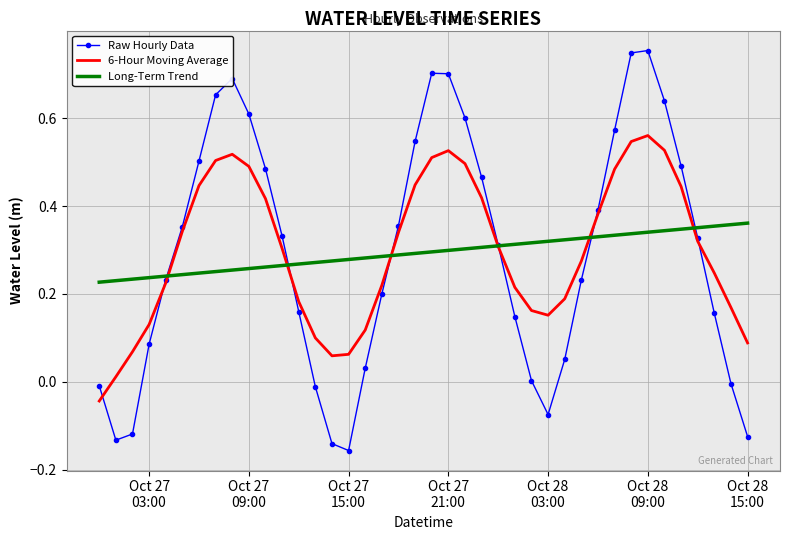

What are all the series names shown in the legend?

Raw Hourly Data, 6-Hour Moving Average, Long-Term Trend